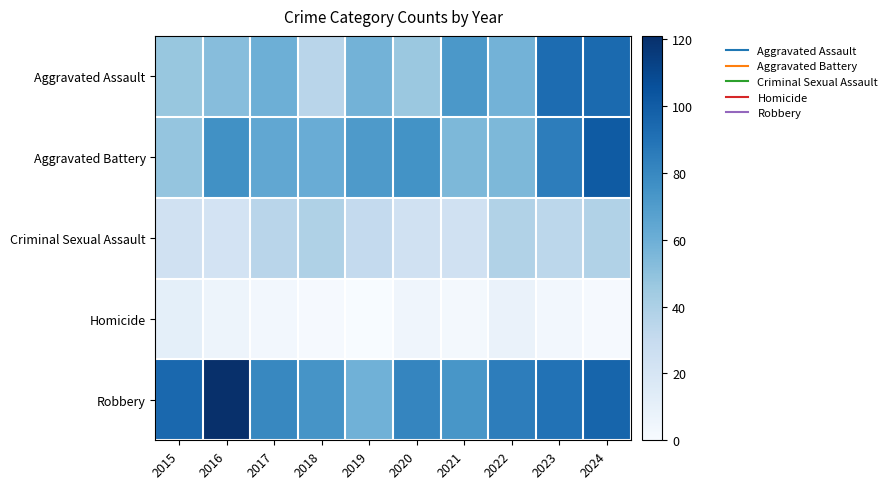

Which series changed the most between 2023 and 2024?

Aggravated Battery